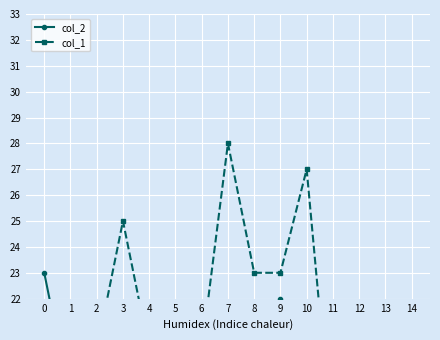

In col_1, how many points are higher than both neighbors (excluding endpoints)?

4